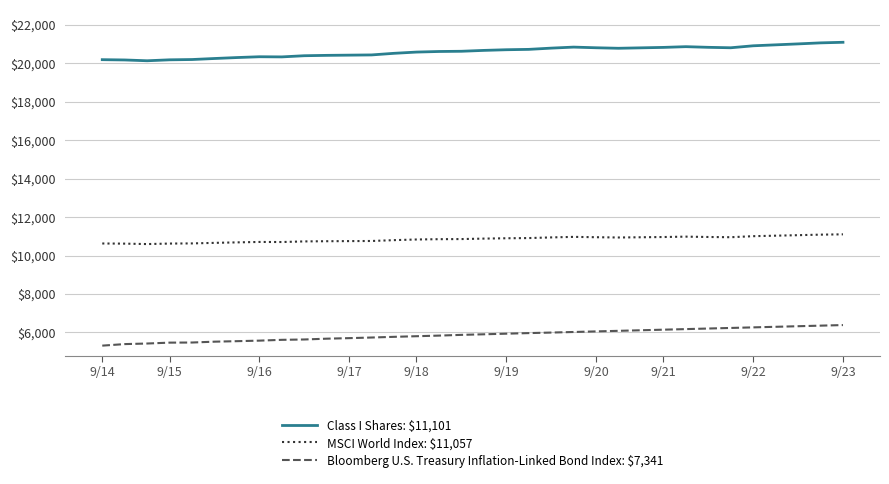

What are all the series names shown in the legend?

Class I Shares: $11,101, MSCI World Index: $11,057, Bloomberg U.S. Treasury Inflation-Linked Bond Index: $7,341